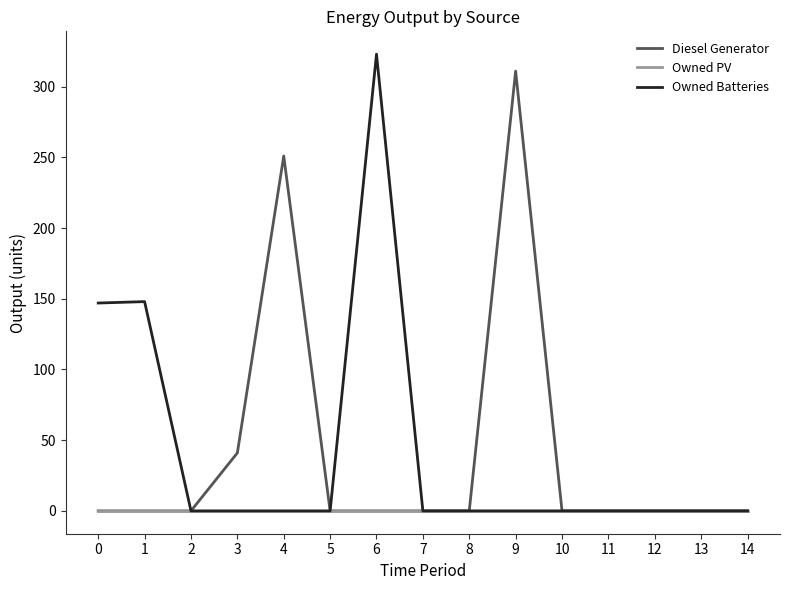

Between 4 and 13, which series saw the biggest shift?

Diesel Generator